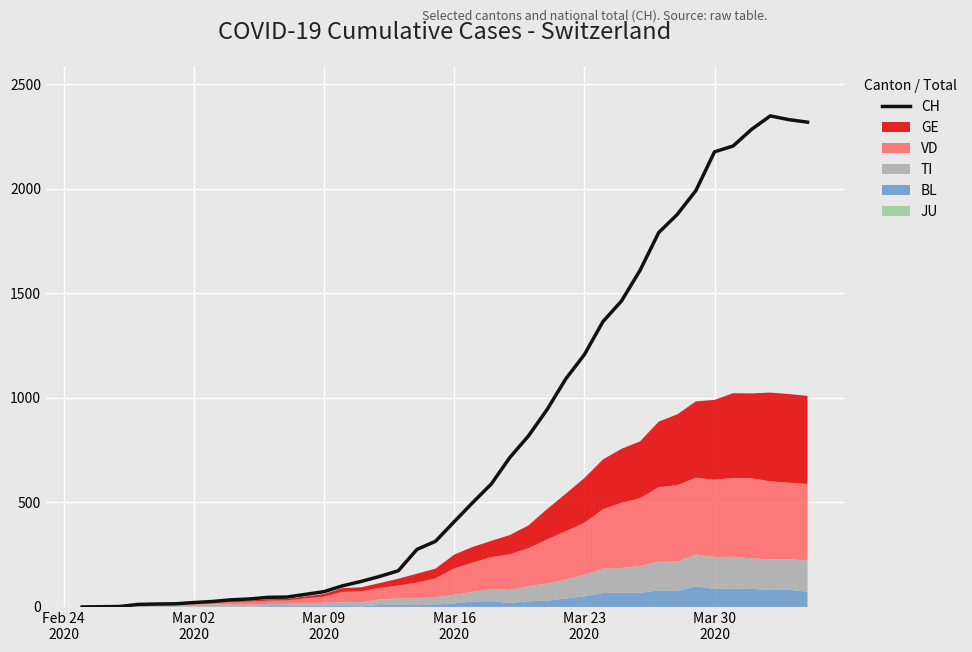

Which label corresponds to the smallest value in the chart?

Feb 24
2020